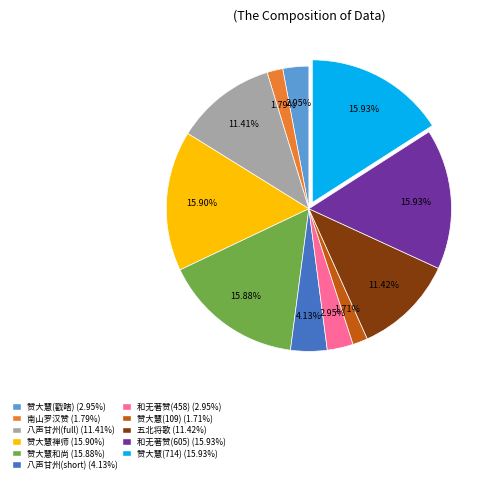

Is there a majority slice in this chart?

No